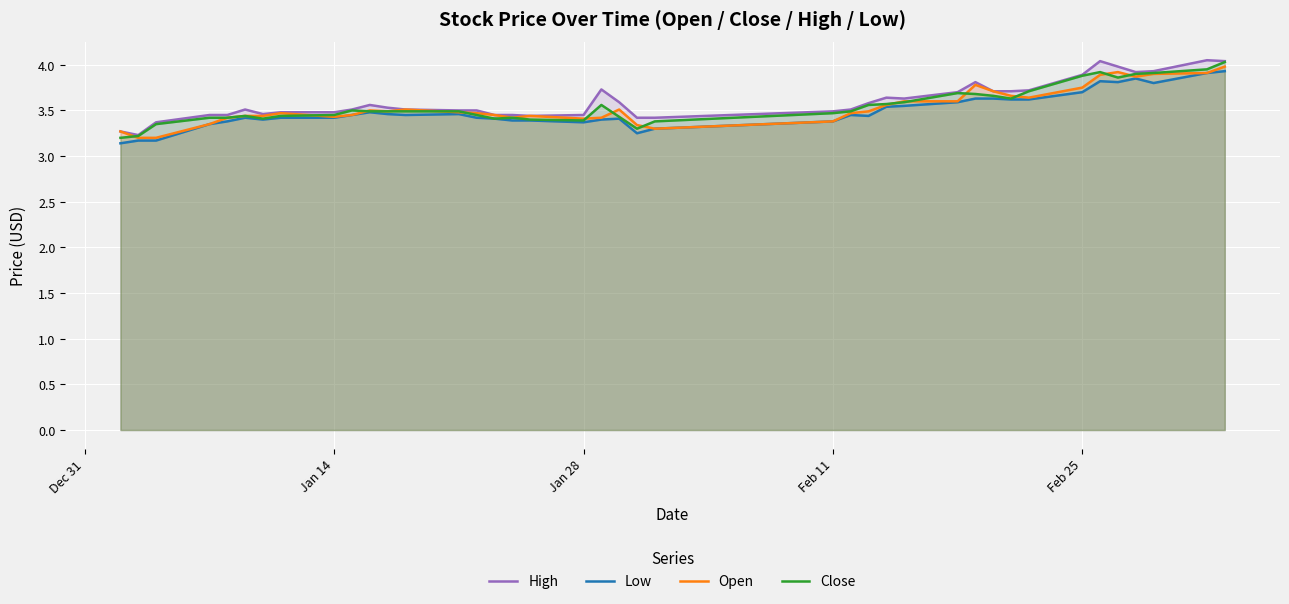

The value of Close at Feb 25 is 6.1. True or false?

False